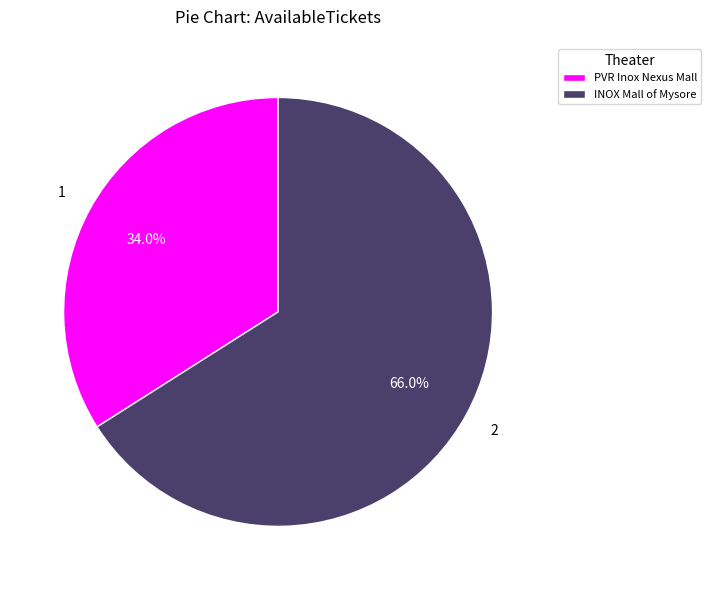

To the nearest percent, what is the average slice percentage?

50%